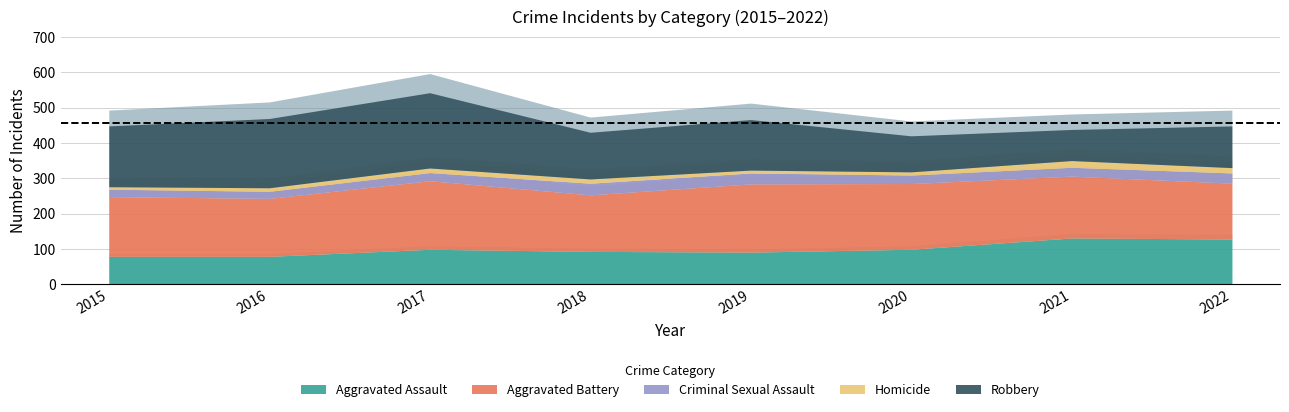

Rank the series by their maximum value, from lowest to highest.

Homicide, Criminal Sexual Assault, Aggravated Assault, Aggravated Battery, Robbery